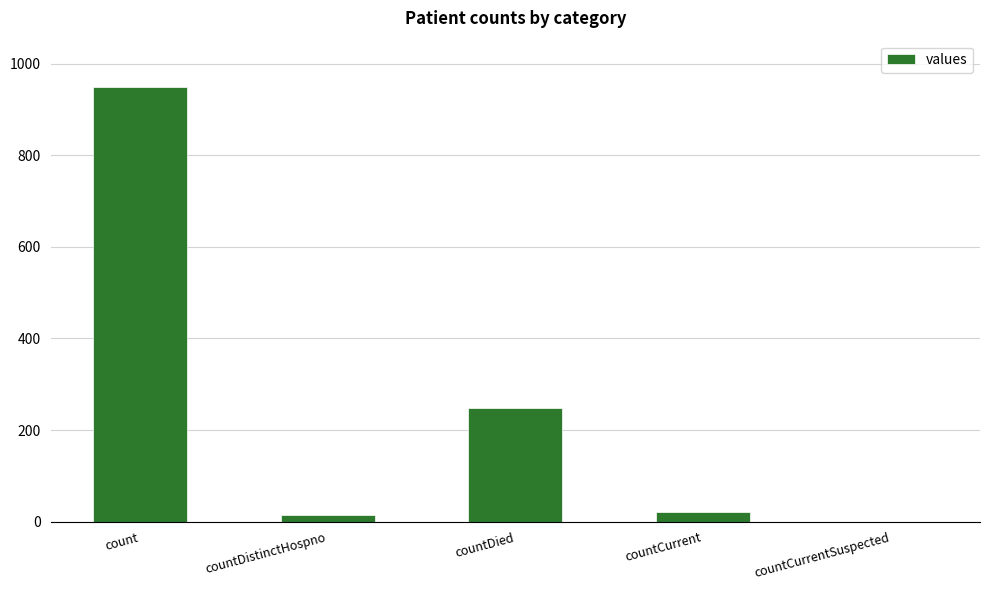

How many data points does each series have?

5